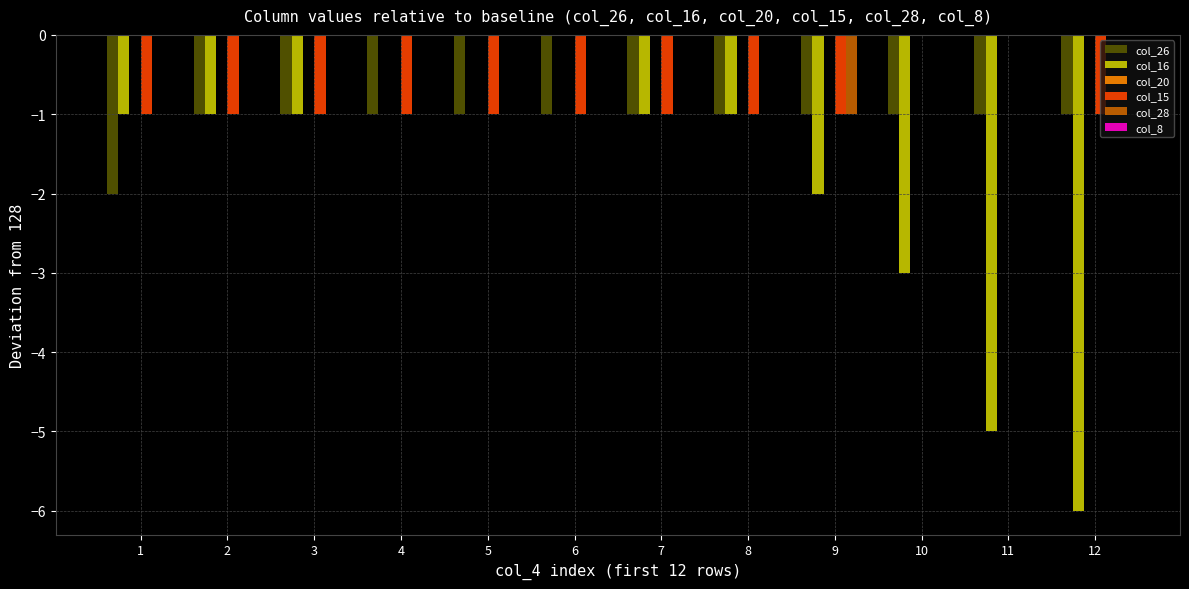

The value of col_28 at 11 is 1. True or false?

False